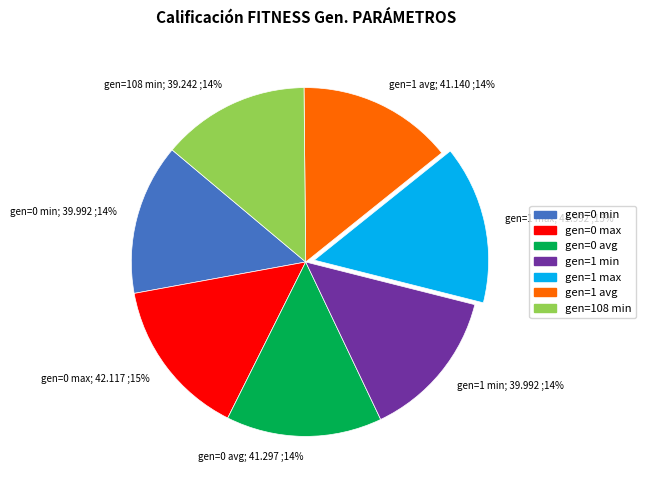

To the nearest percent, what is the average slice percentage?

14%